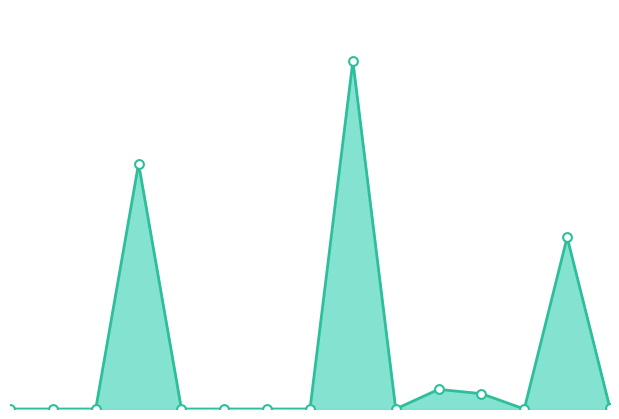

Does the chart have visible grid lines?

No